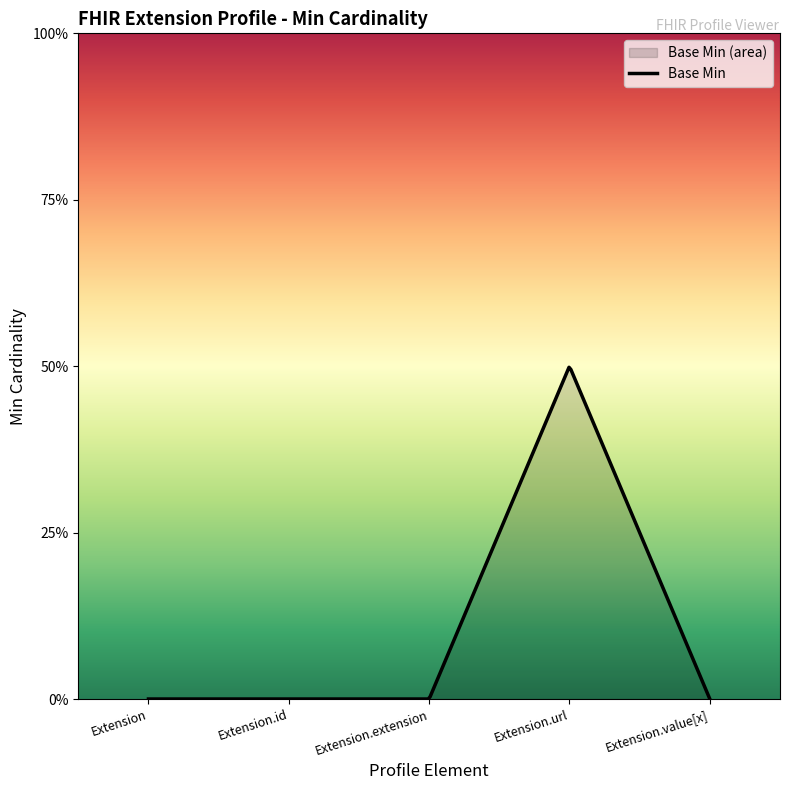

Does the chart display data point markers on the line(s)?

No